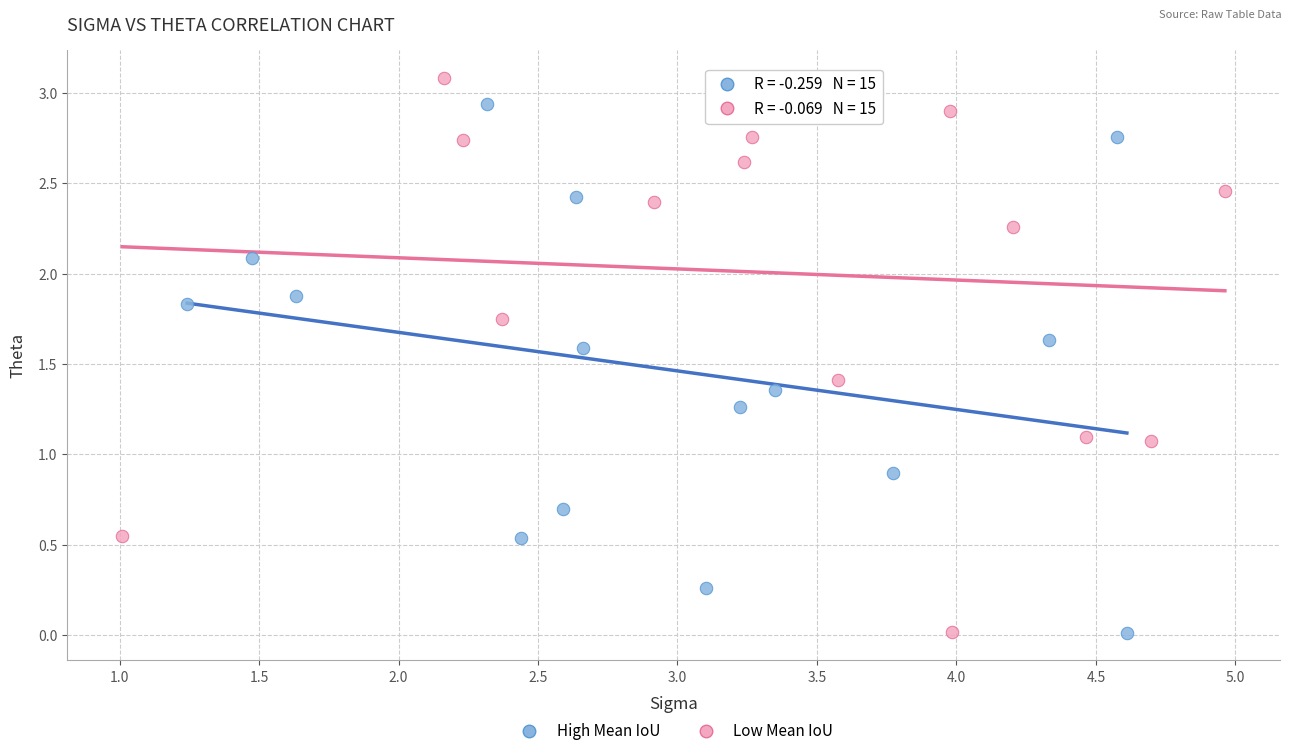

Which series reaches the maximum Y coordinate?

Low Mean IoU